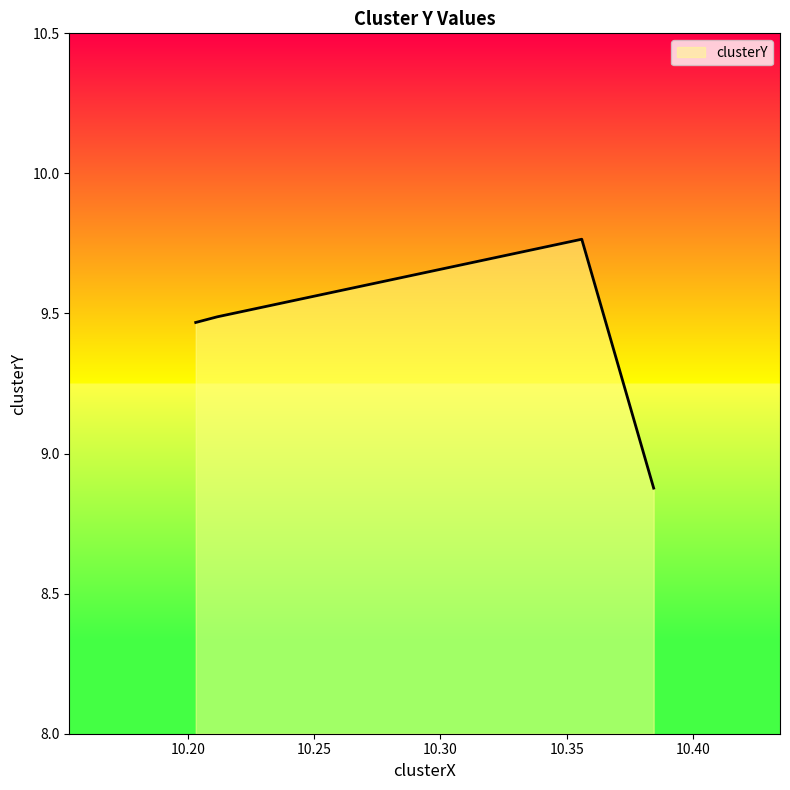

What is the minimum value shown in the chart?

8.9